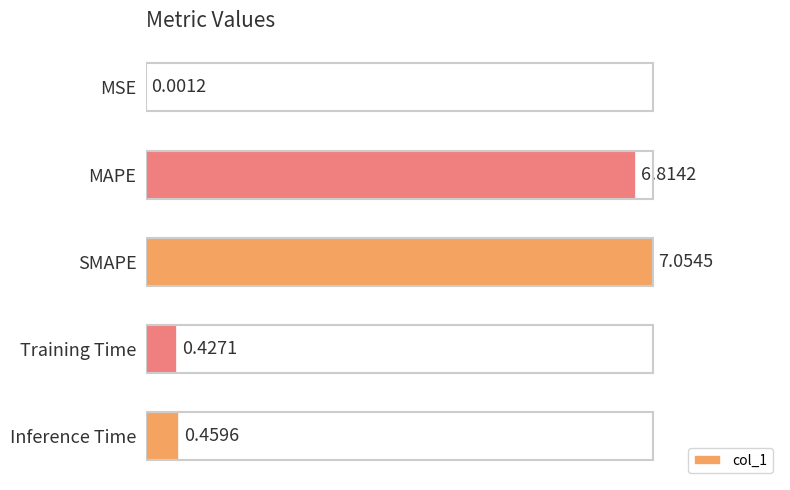

What is the change in value from MSE to SMAPE?

+7.1